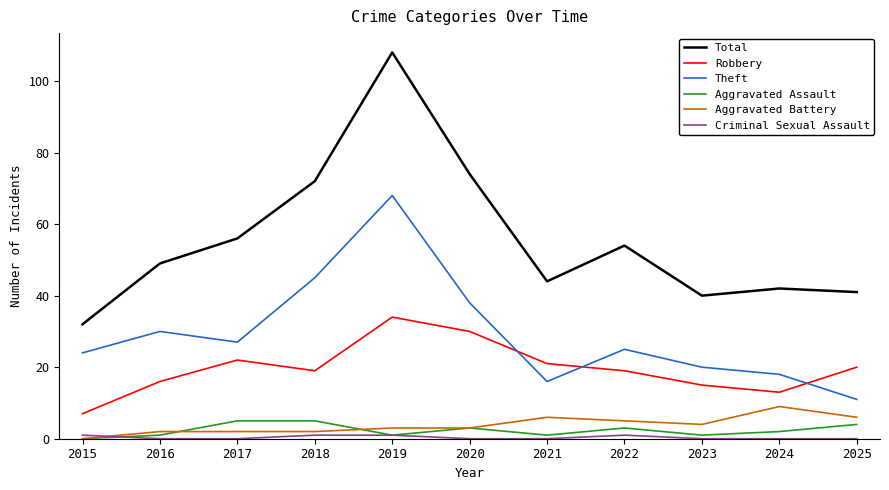

Which series has the largest total across all categories?

Total